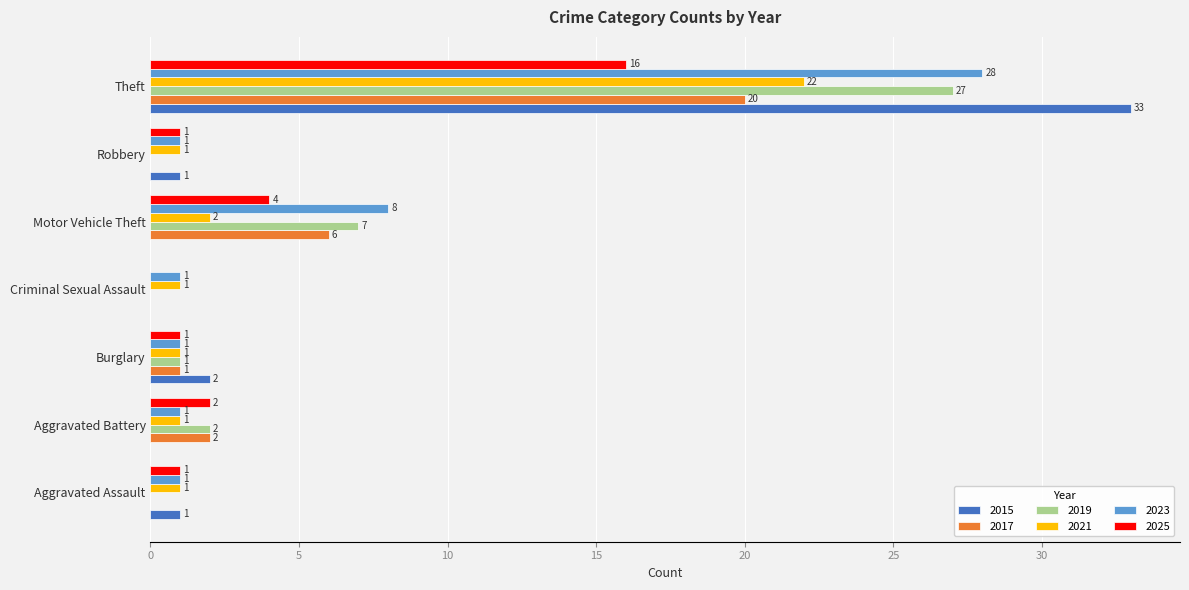

What is the sum of all 2015 values?

37